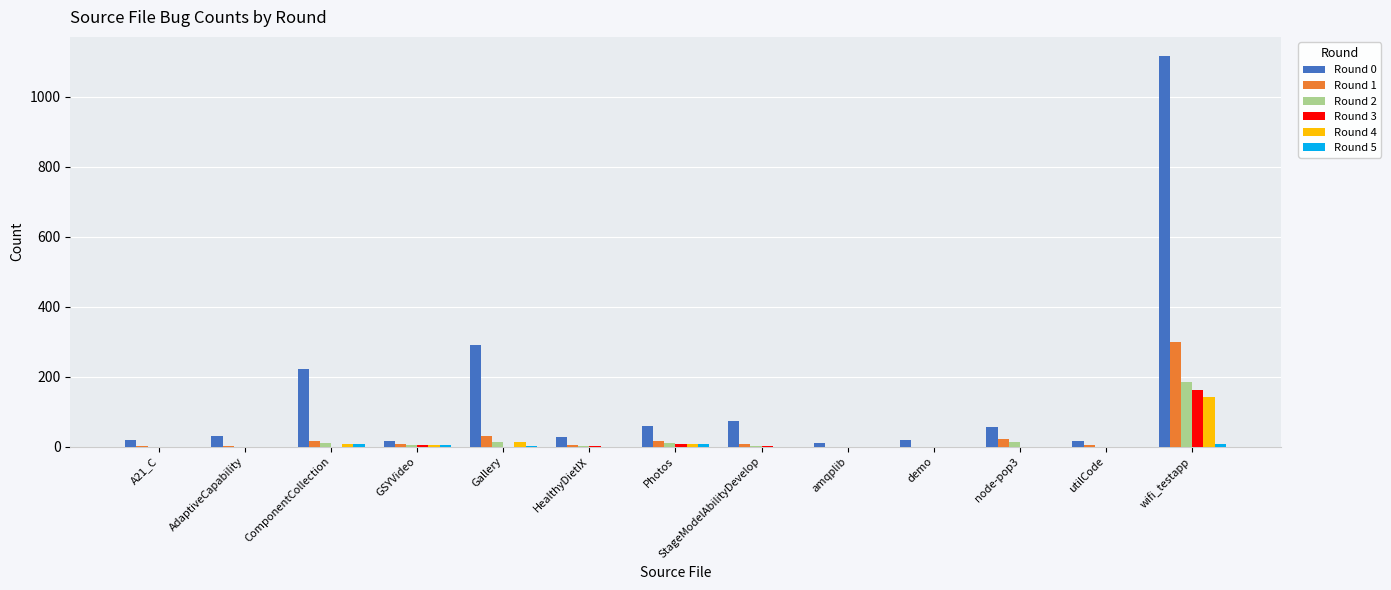

Is it true that Round 2 equals 185 at wifi_testapp?

True